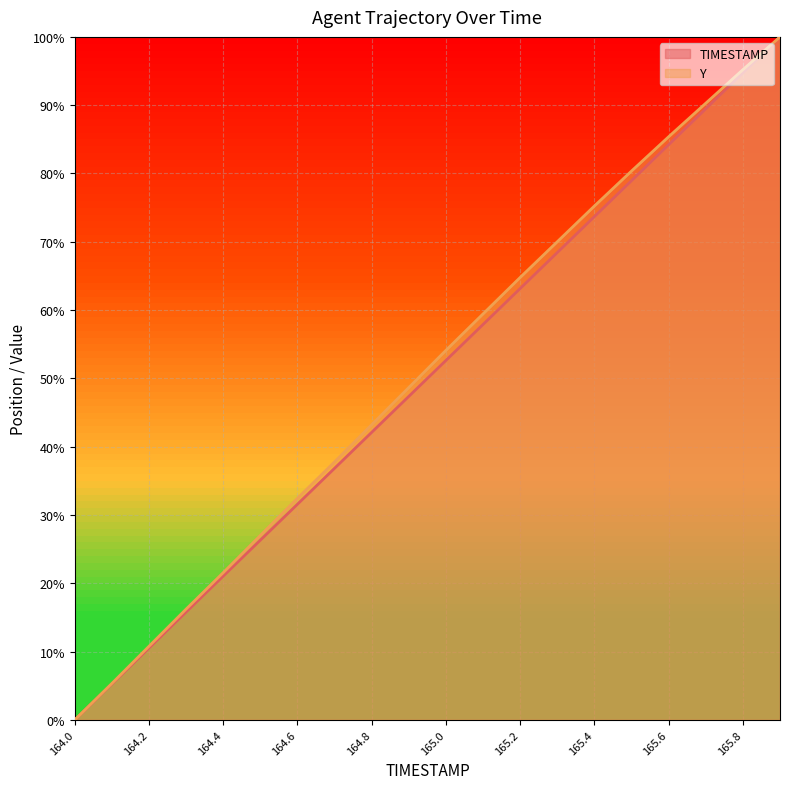

What is the label of the 18th point from the right?

164.2